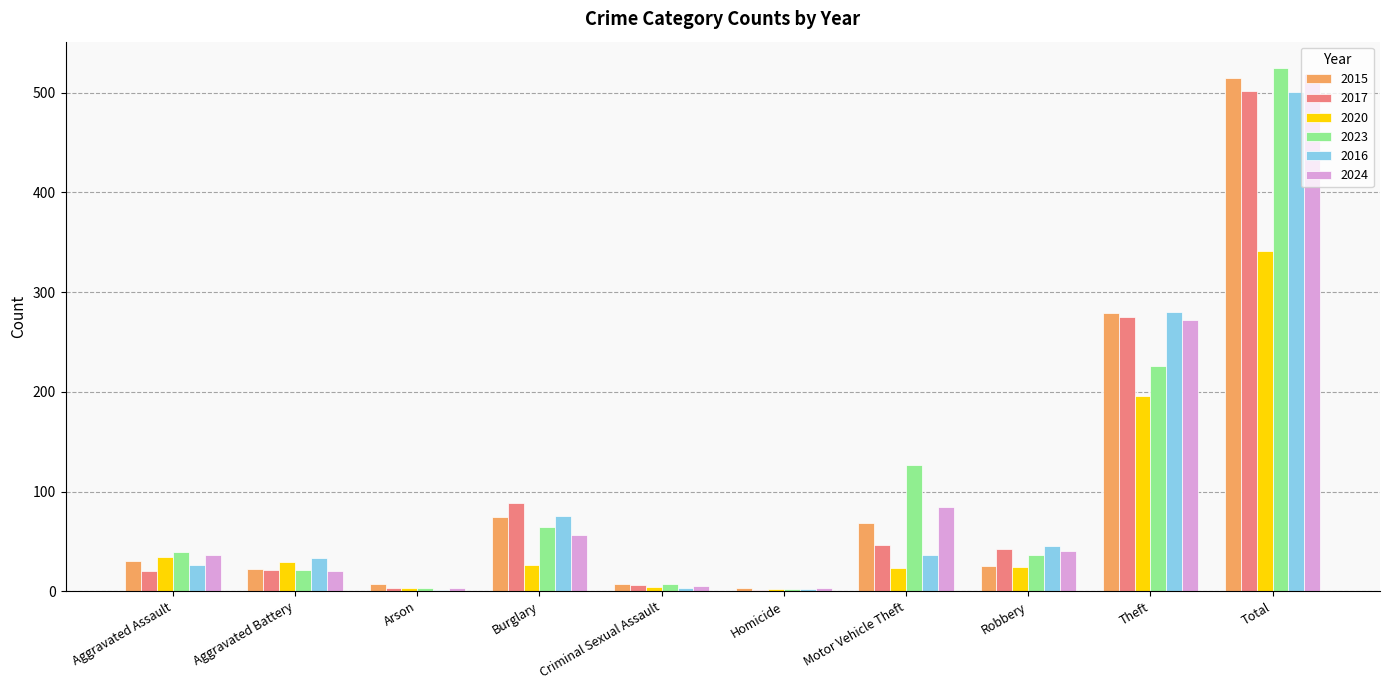

Are the bars grouped side by side (vs. stacked)?

Yes